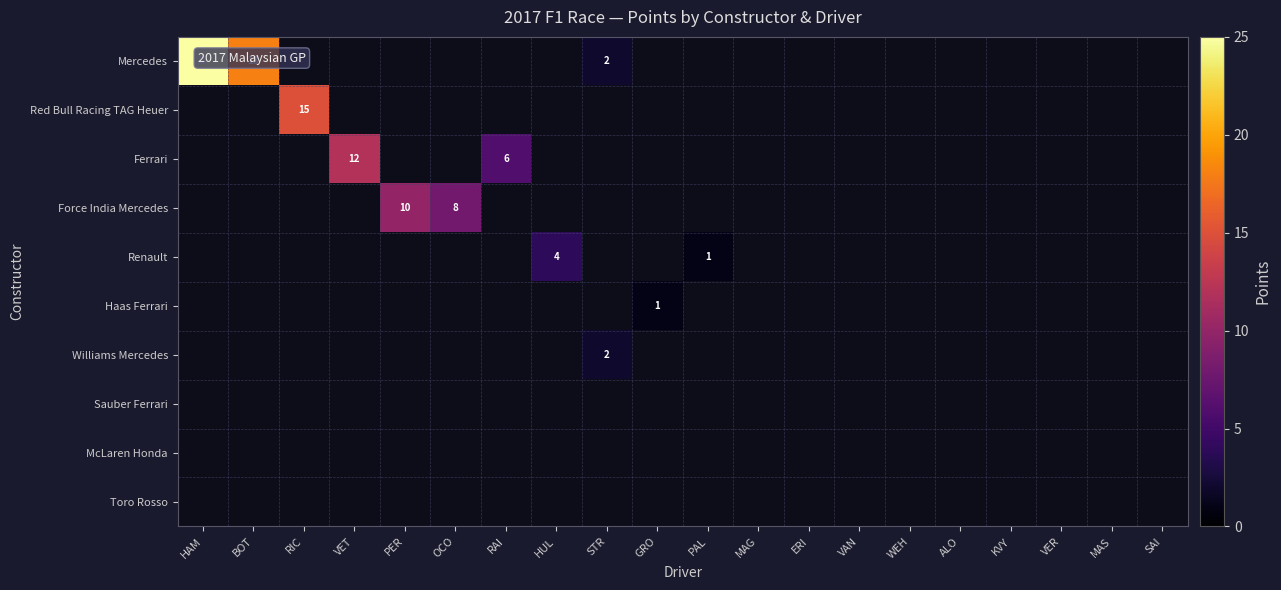

True or false: Williams Mercedes has a value of 2 at STR.

True